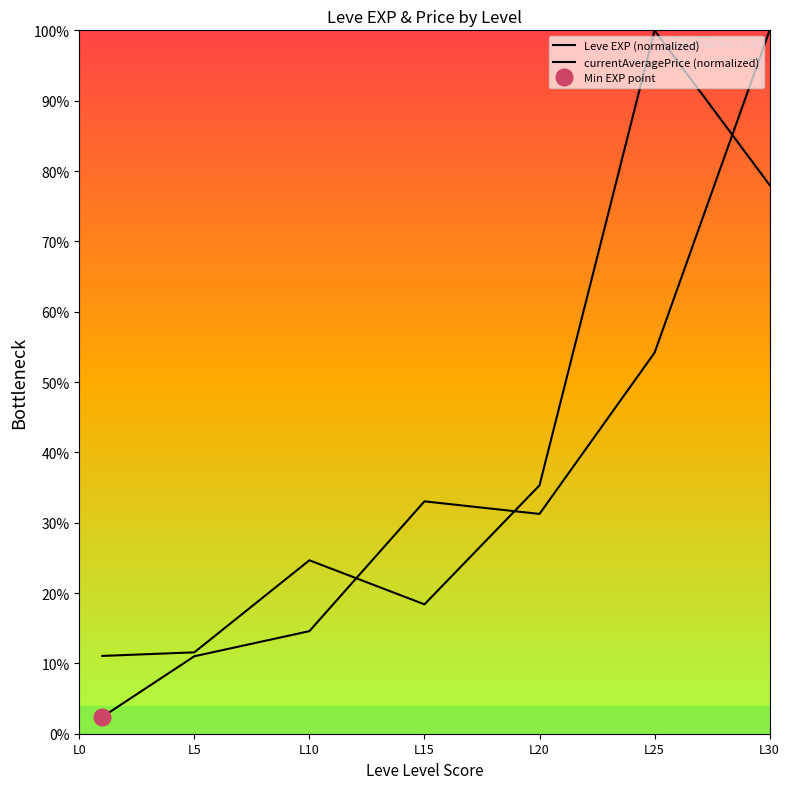

In Leve EXP (normalized), how many points are lower than both neighbors (excluding endpoints)?

1